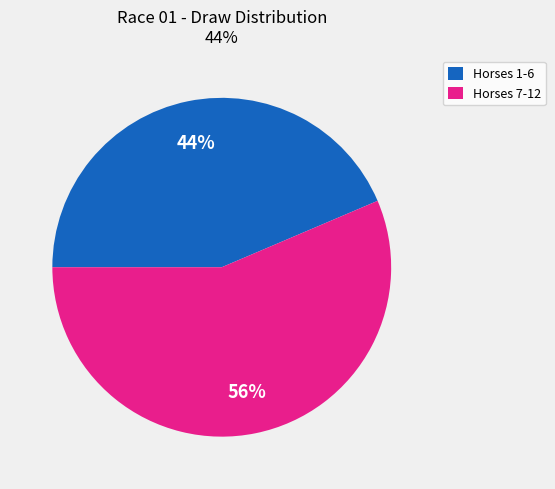

How many slices are in this pie chart?

2